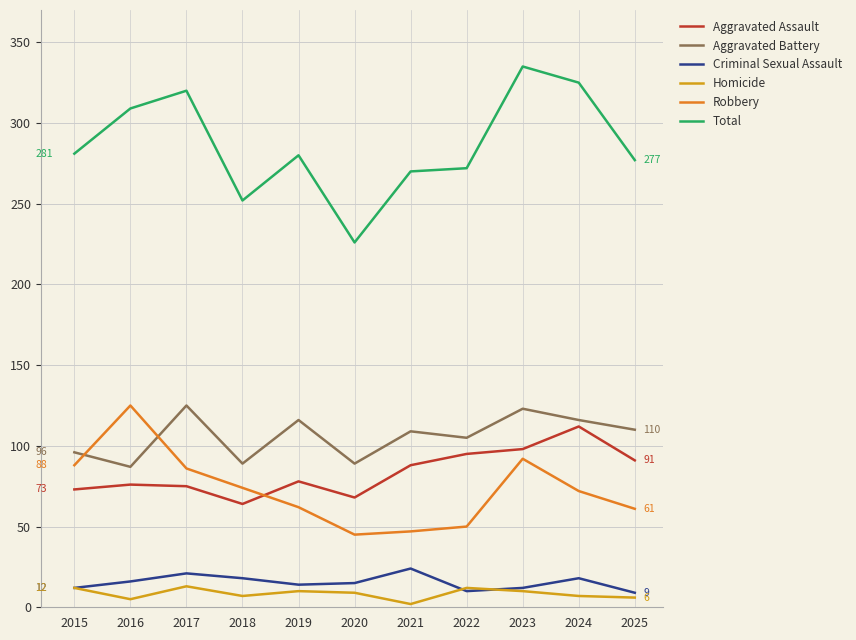

How many Criminal Sexual Assault values are between 12 and 18?

7